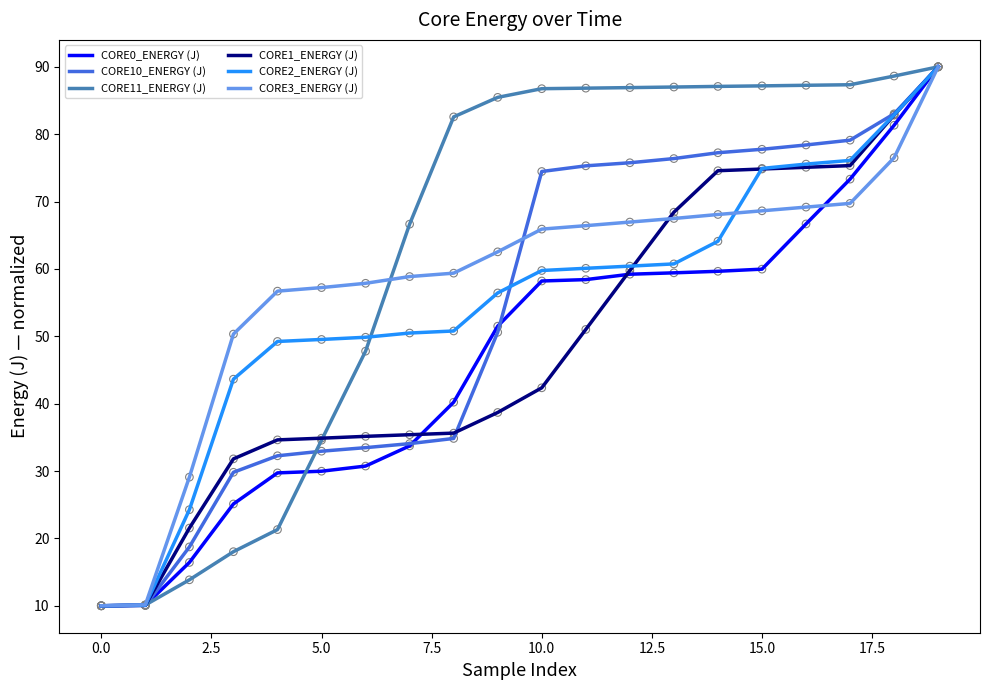

What is the greatest value displayed?

90.0